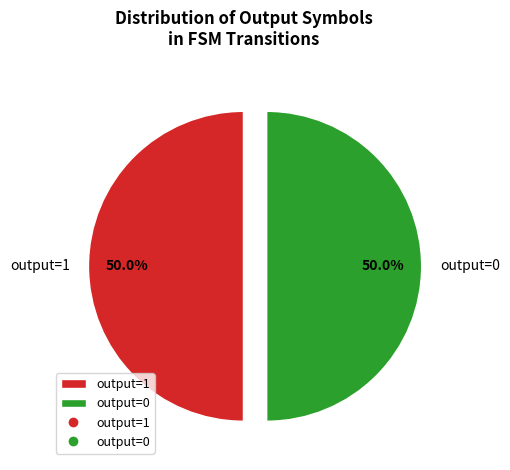

Combined, do output=1 and output=0 account for over 50%?

Yes